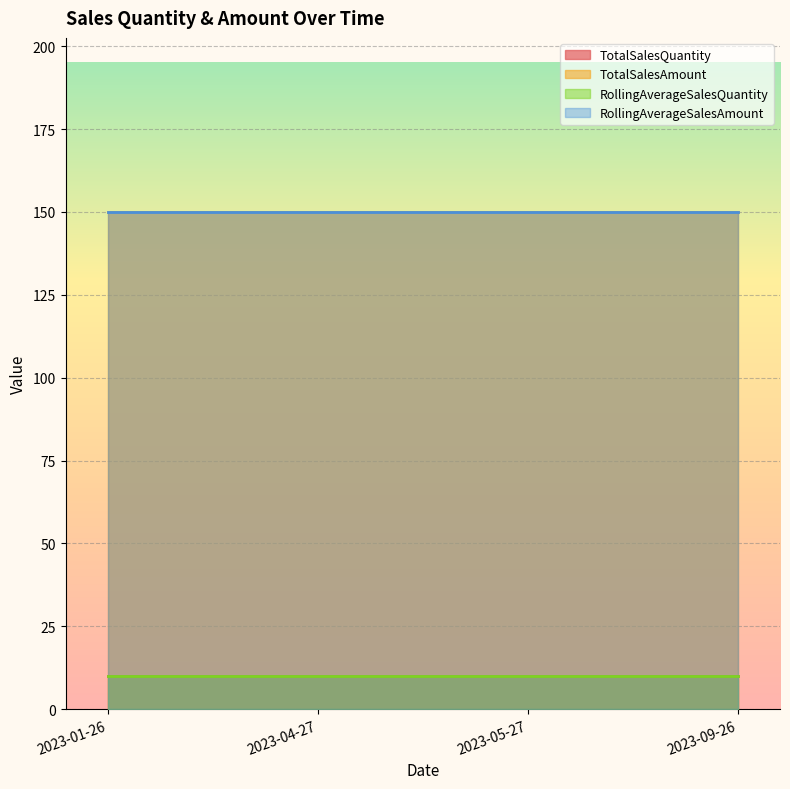

What is the total value across all series at 2023-04-27?

320